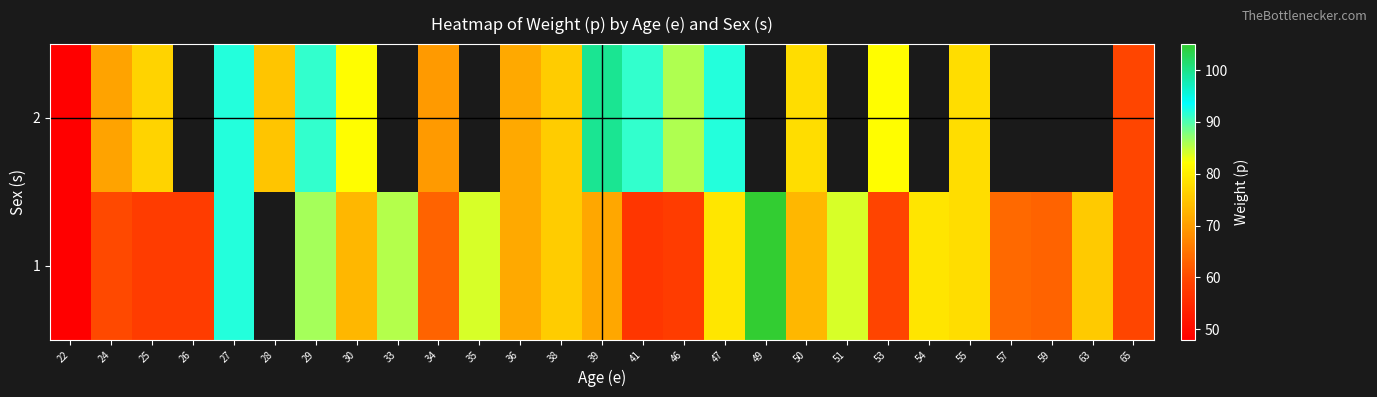

Is the value of 2 at 46 greater than the value of 1 at 22?

Yes